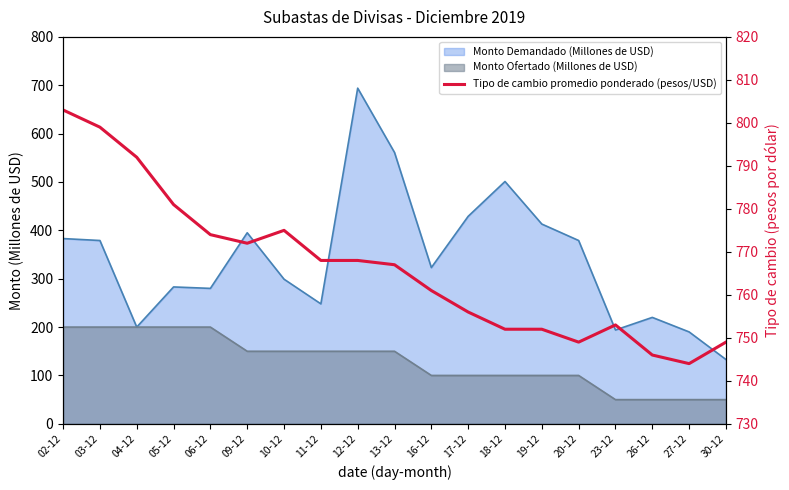

Reading right to left, what are all the values shown in this chart?

749	744	746	753	749	752	752	756	761	767	768	768	775	772	774	781	792	799	803